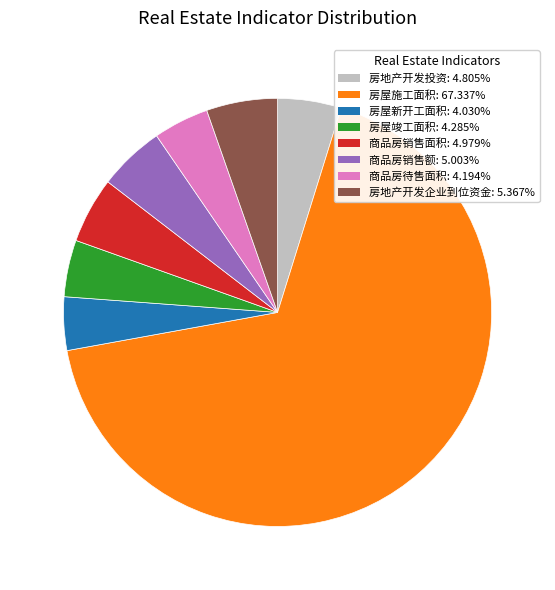

Approximately how many times larger is the value at 房地产开发投资 compared to 房地产开发企业到位资金?

0.9